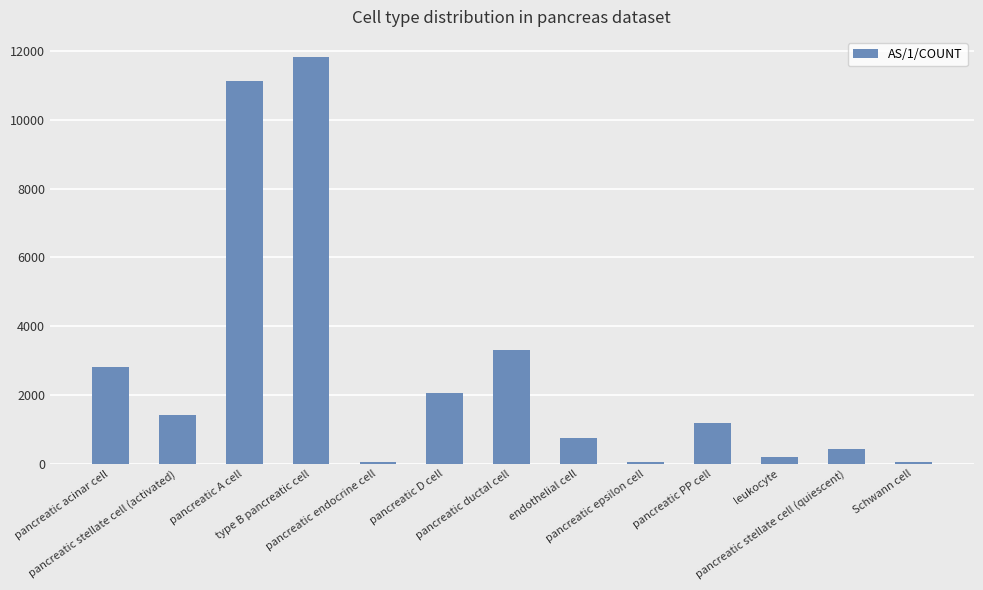

Where is the data nearest to the value 5933?

pancreatic ductal cell